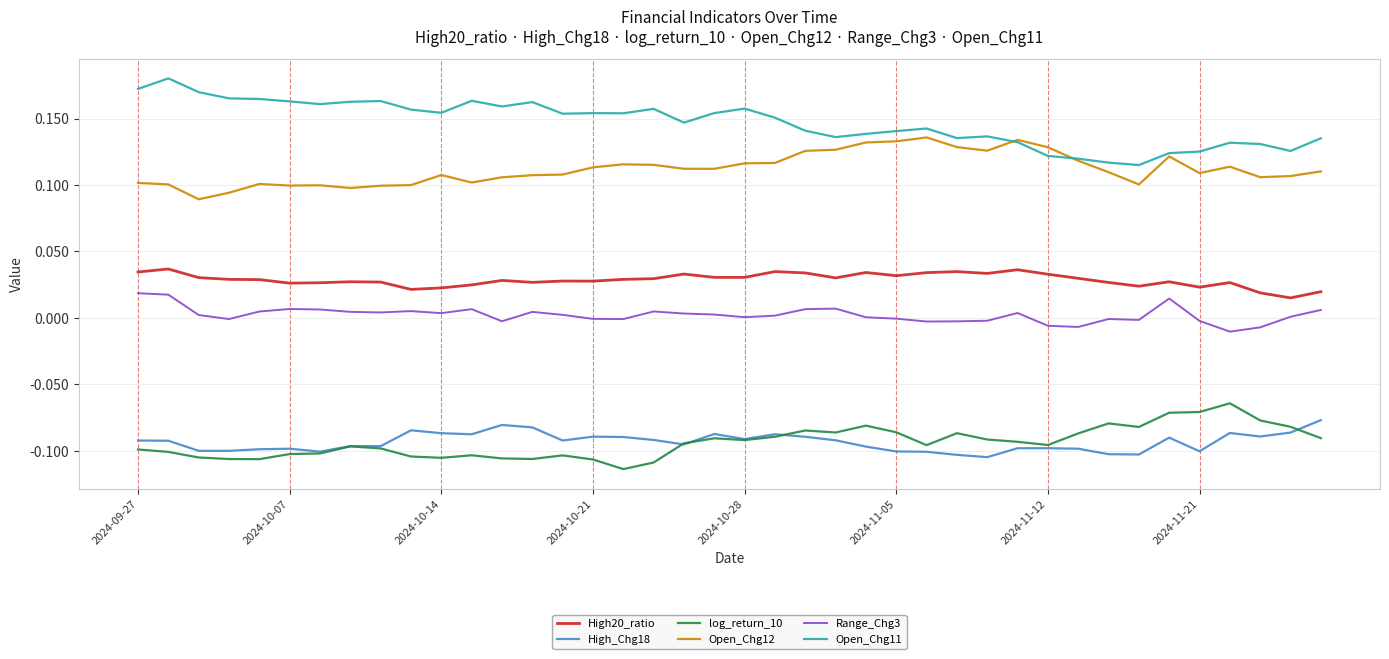

True or false: Range_Chg3 and High20_ratio intersect in this chart.

False